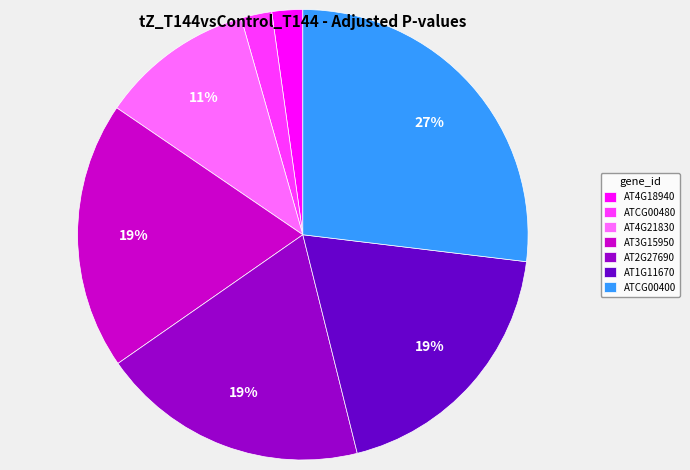

Which category has the biggest portion of the pie?

ATCG00400